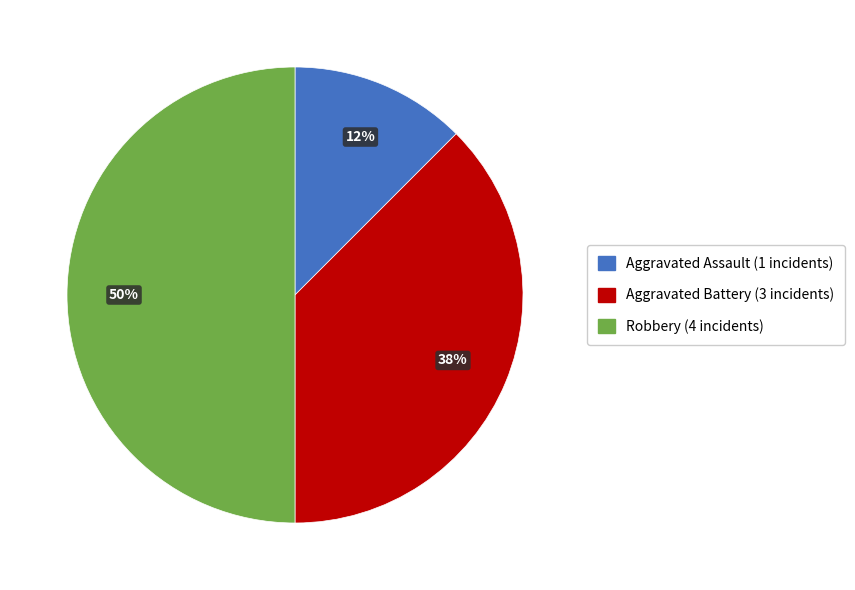

How many segments does this pie chart have?

3